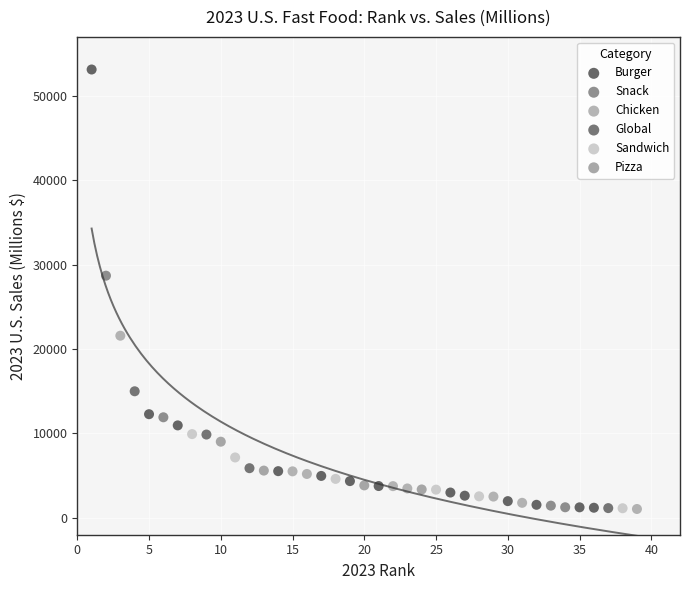

Which series has the widest spread of Y values?

Burger